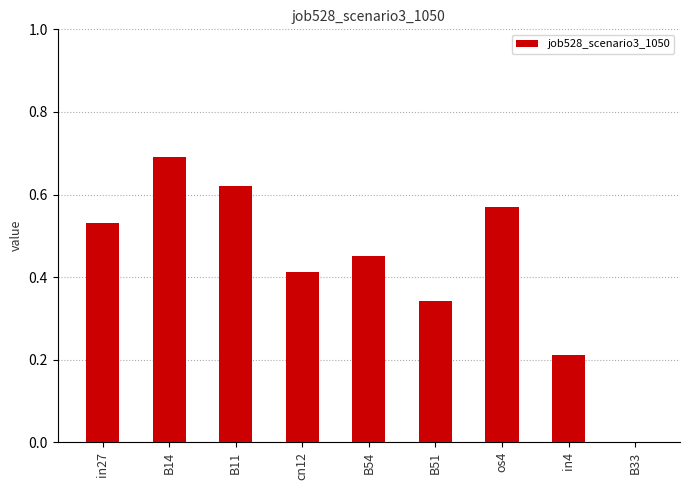

The value at os4 is 0.8. True or false?

False